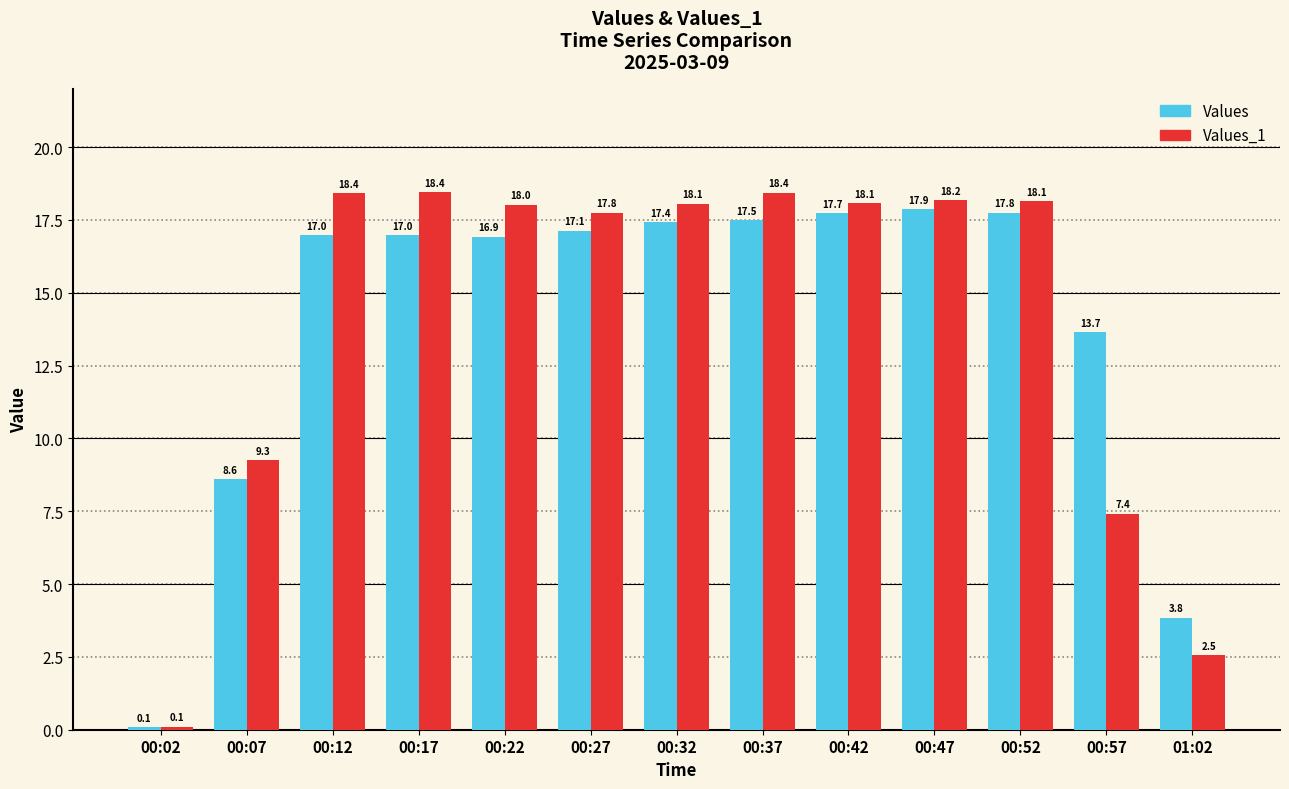

What is the sum of all Values values?

182.5